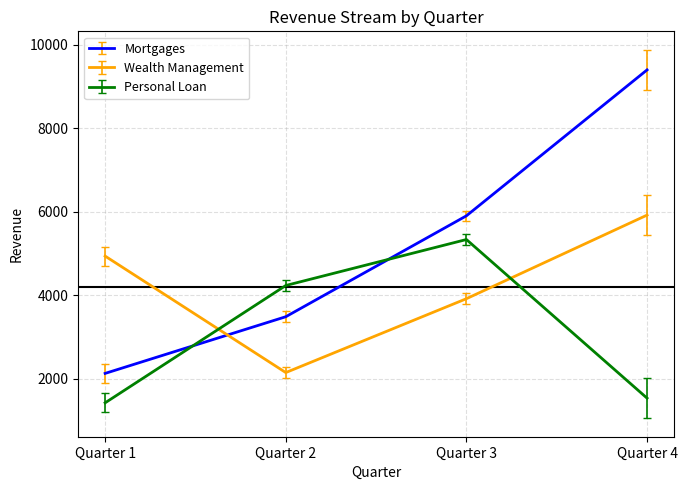

How many values in the Personal Loan series are below 4234?

2